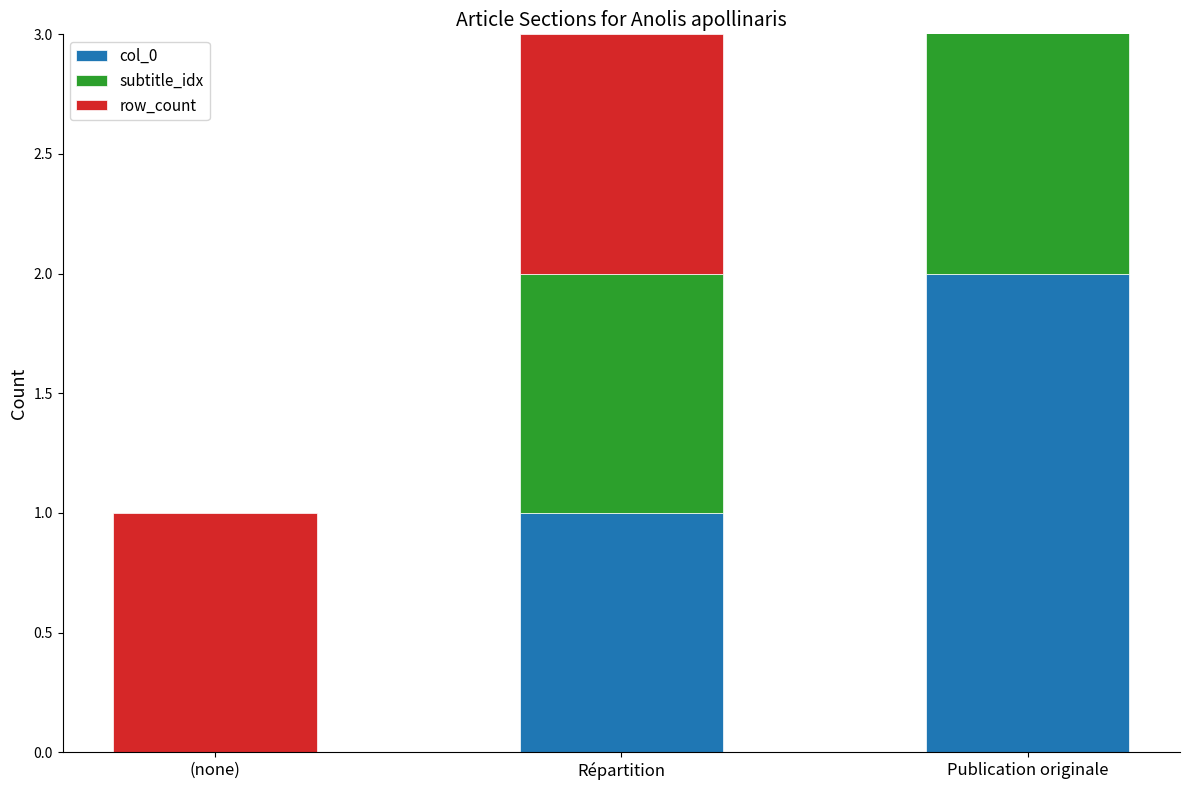

At Publication originale, list the series in order from smallest to largest.

row_count, col_0, subtitle_idx